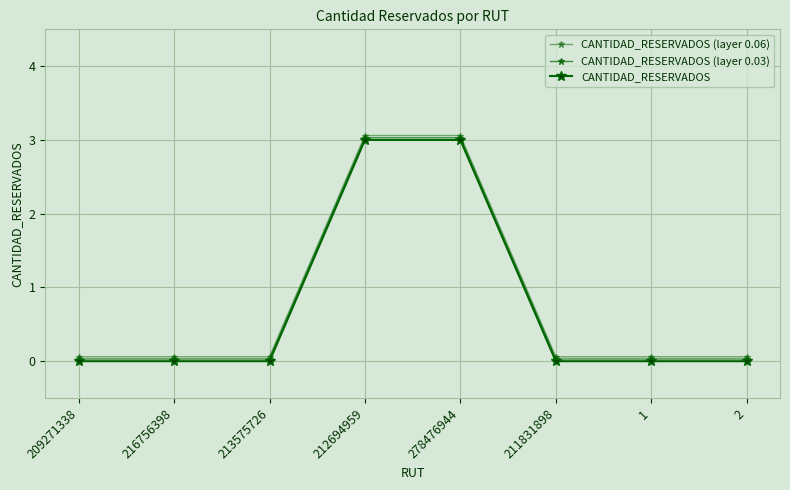

Is the value of CANTIDAD_RESERVADOS (layer 0.03) at 213575726 greater than the value of CANTIDAD_RESERVADOS (layer 0.06) at 209271338?

No